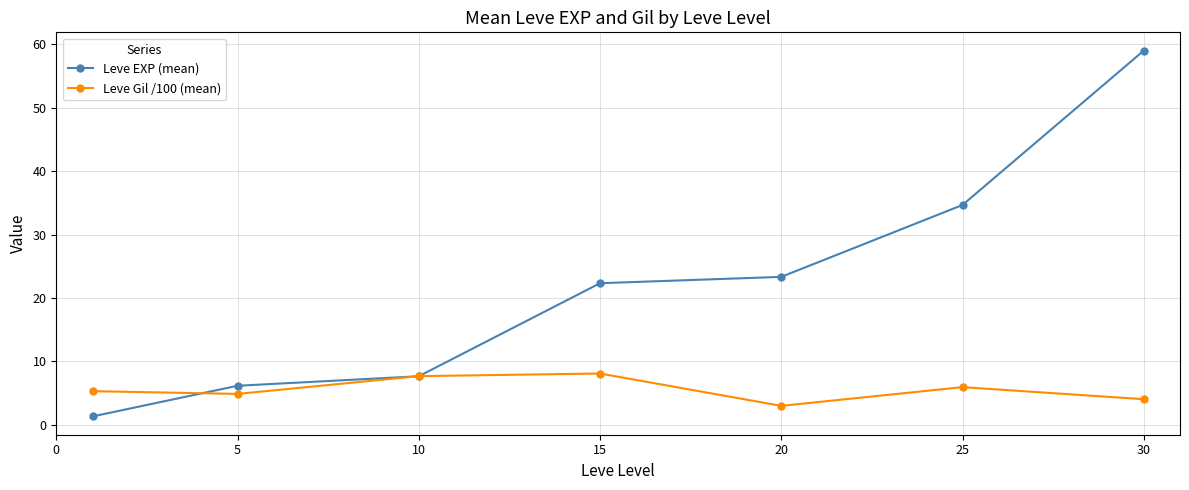

What is the minimum value for Leve EXP (mean)?

1.3